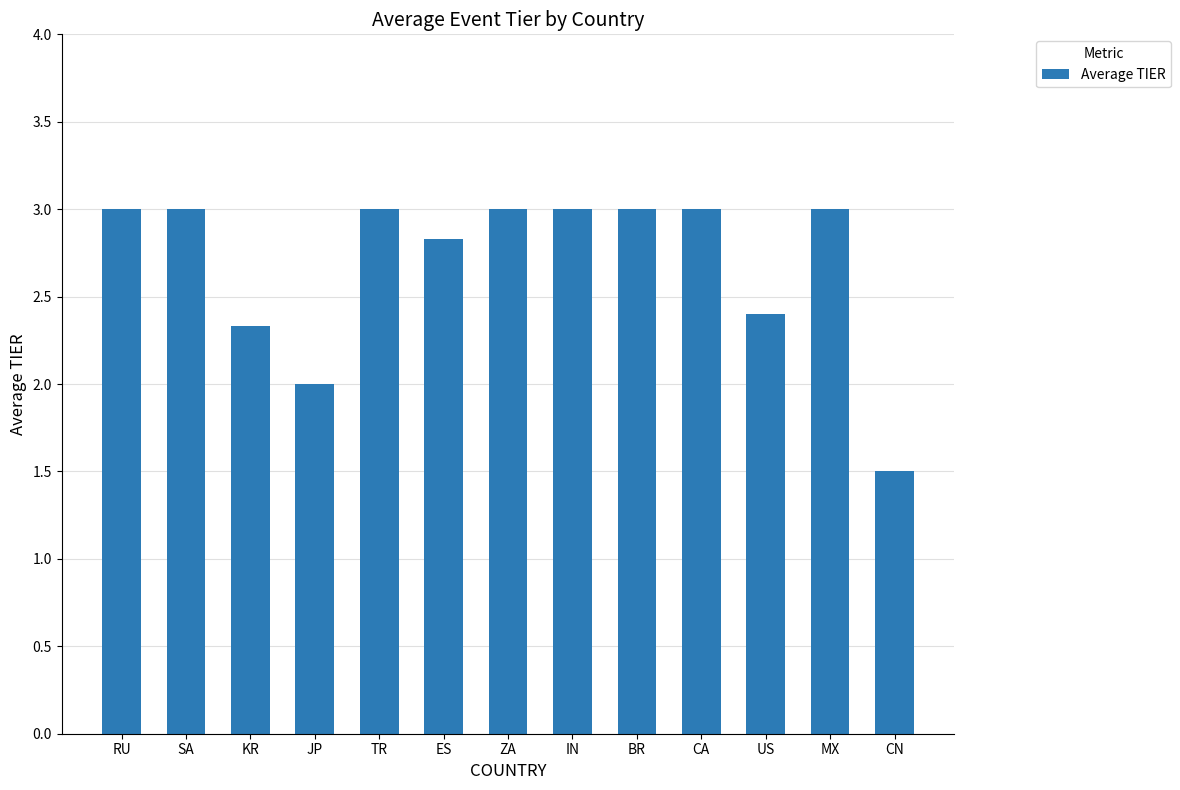

What is the difference between the maximum and minimum values?

1.5